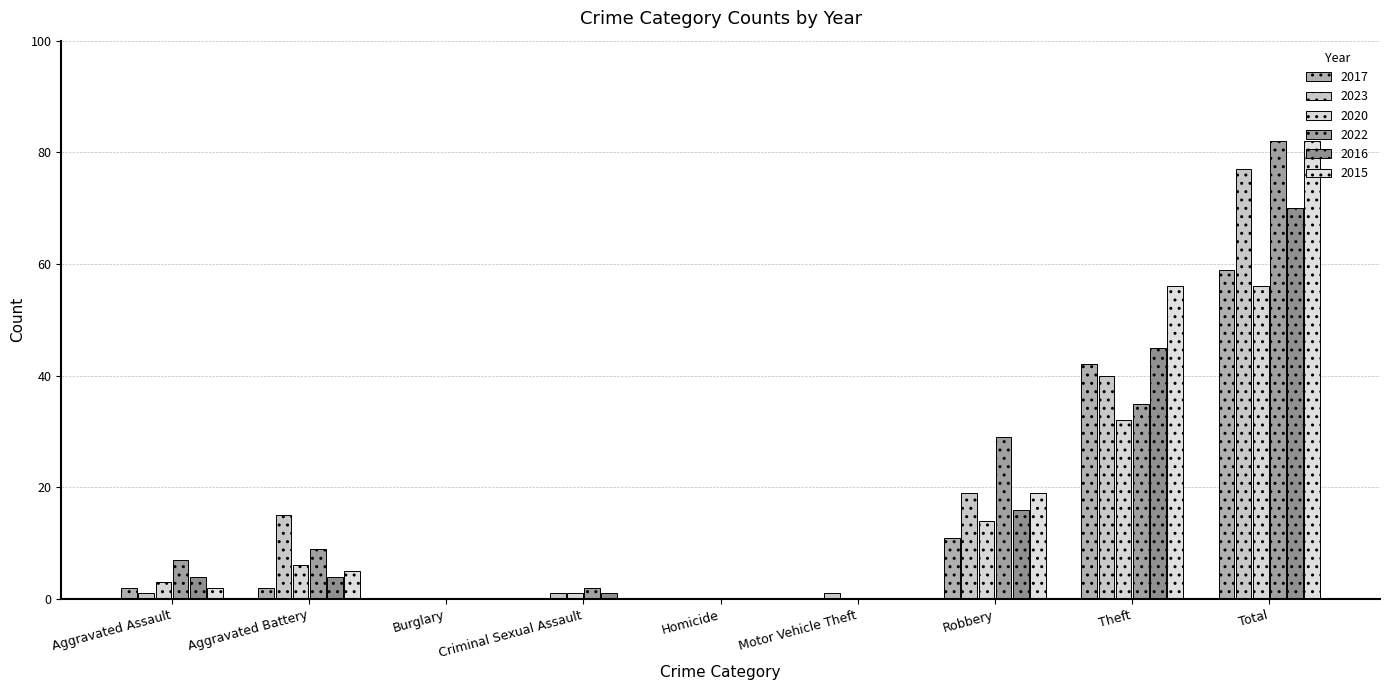

What is the difference between the highest and lowest values at Aggravated Assault?

6